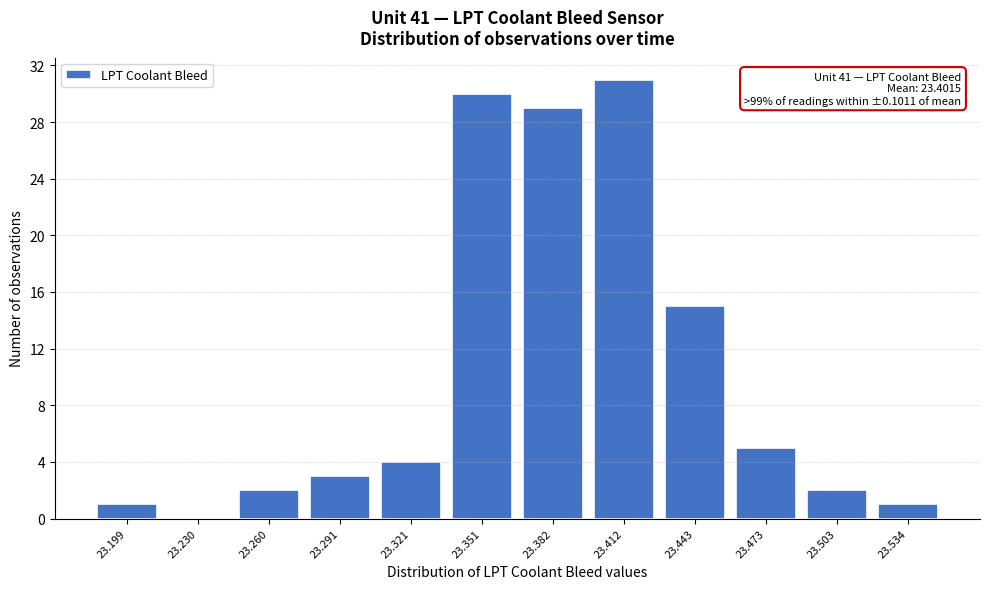

Reading left to right, what are all the values shown in this chart?

23.199=1	23.230=0	23.260=2	23.291=3	23.321=4	23.351=30	23.382=29	23.412=31	23.443=15	23.473=5	23.503=2	23.534=1